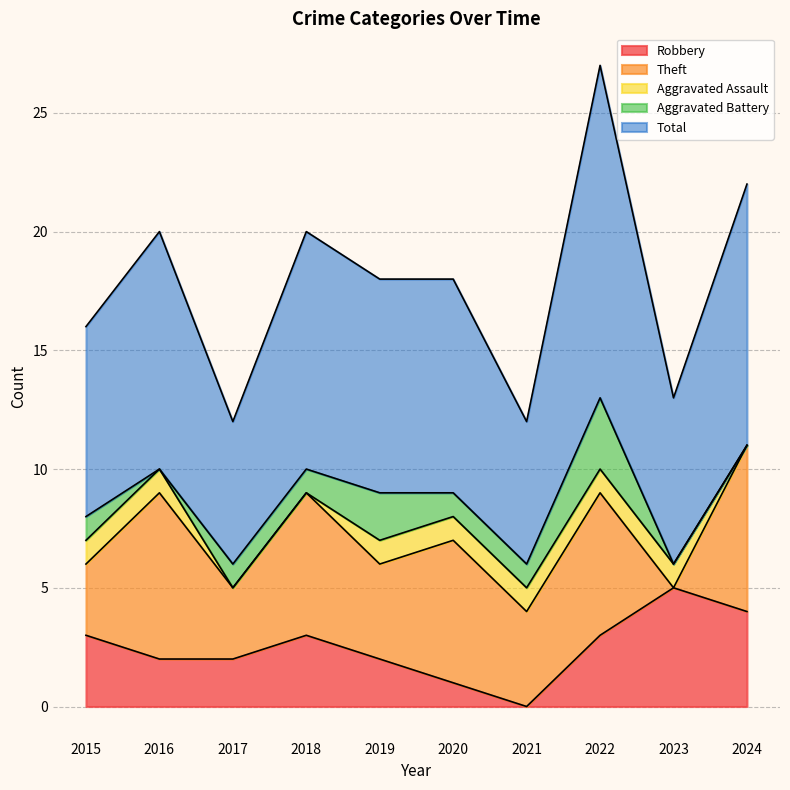

What is the value of the Aggravated Assault point at the 2nd from the left?

1